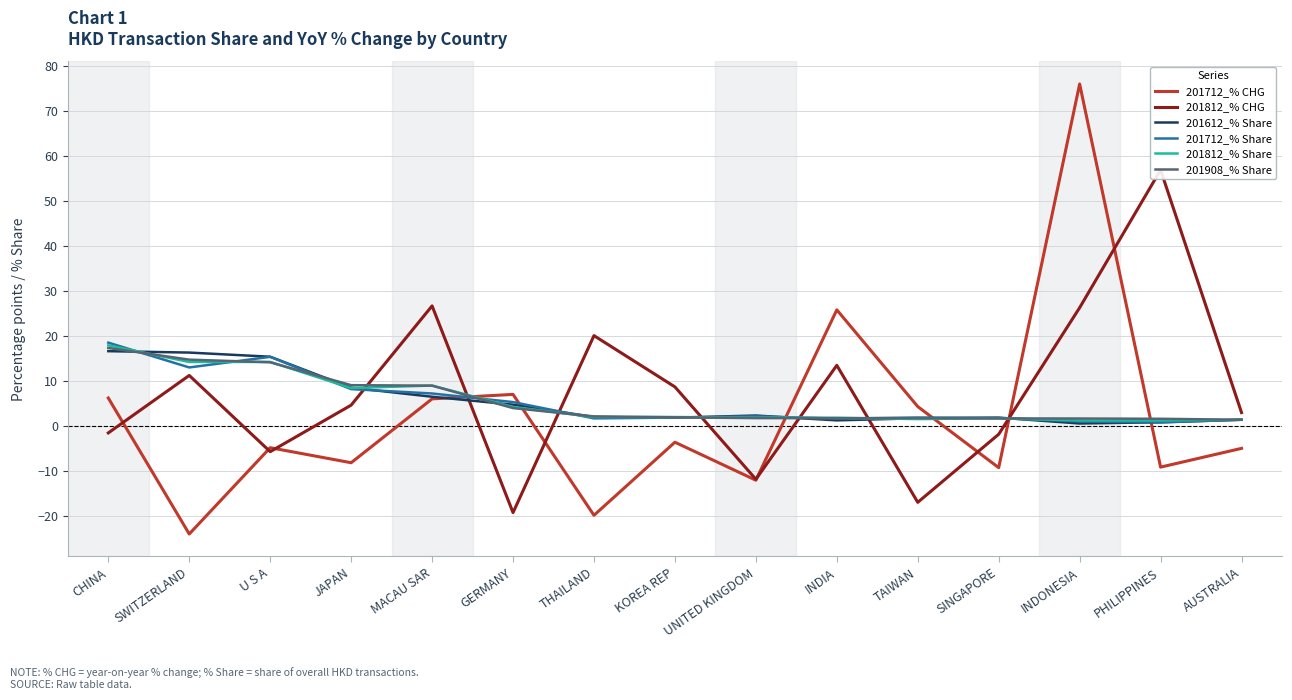

What is the spread (max minus min) of values at PHILIPPINES?

66.0